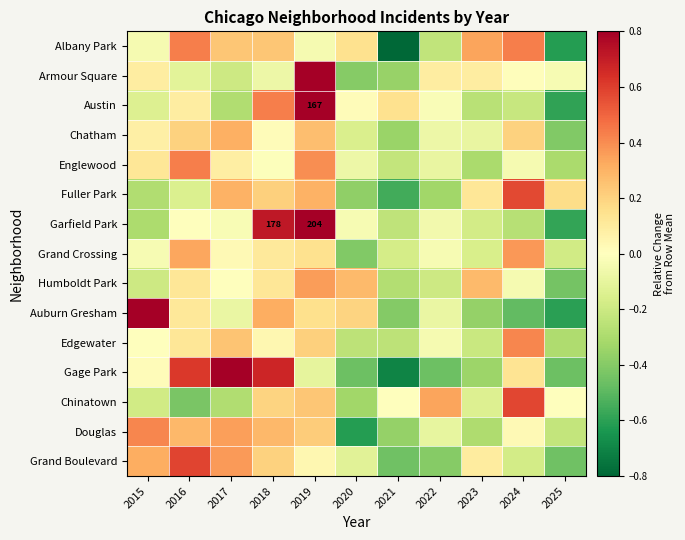

What is the maximum value shown in the chart?

1.2